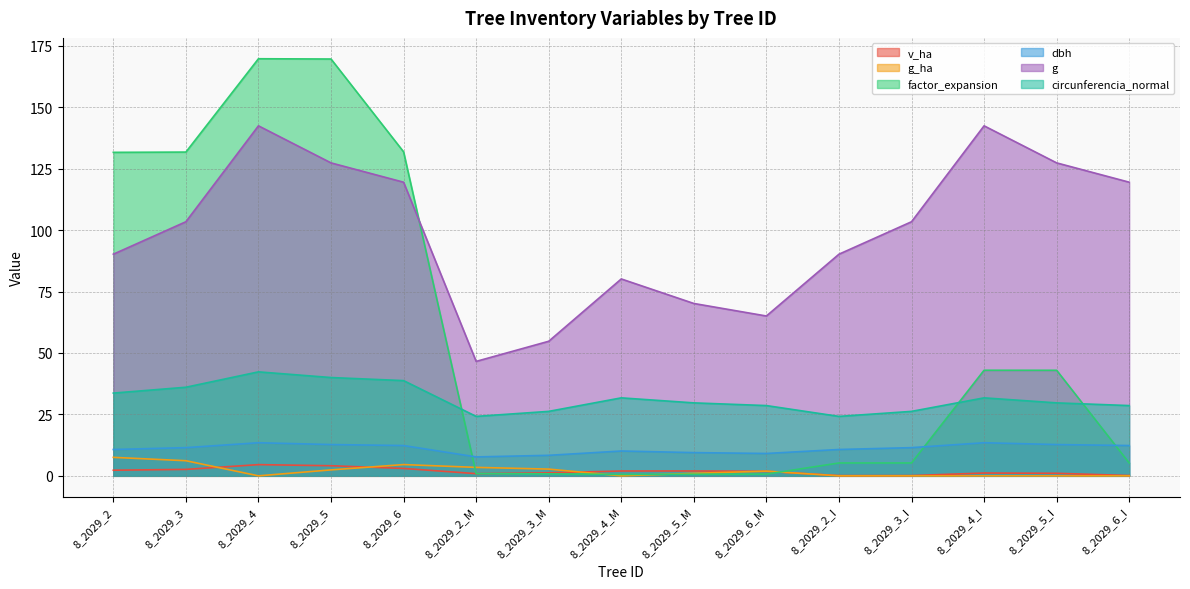

The value of g_ha at 8_2029_3 is 8.5. True or false?

False